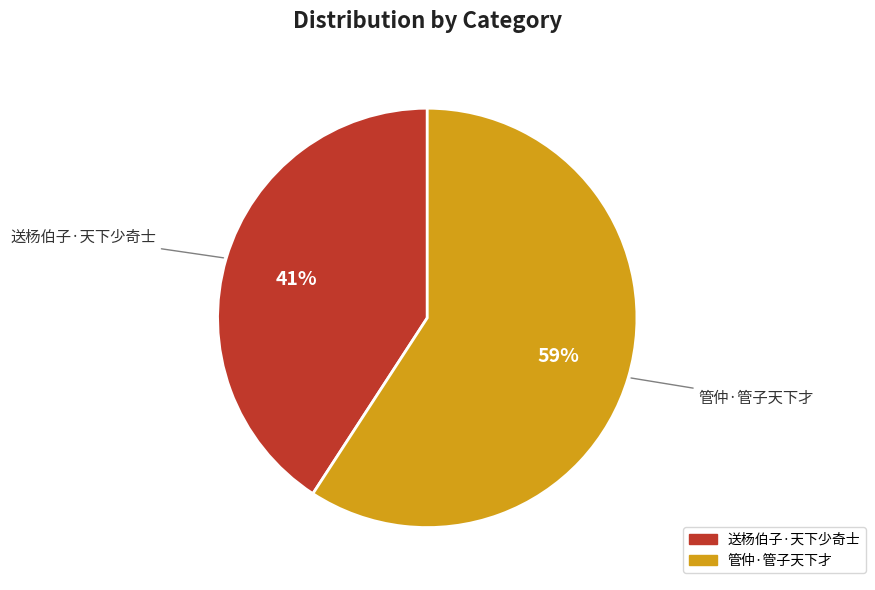

To the nearest percent, what portion does 送杨伯子·天下少奇士 represent?

41%